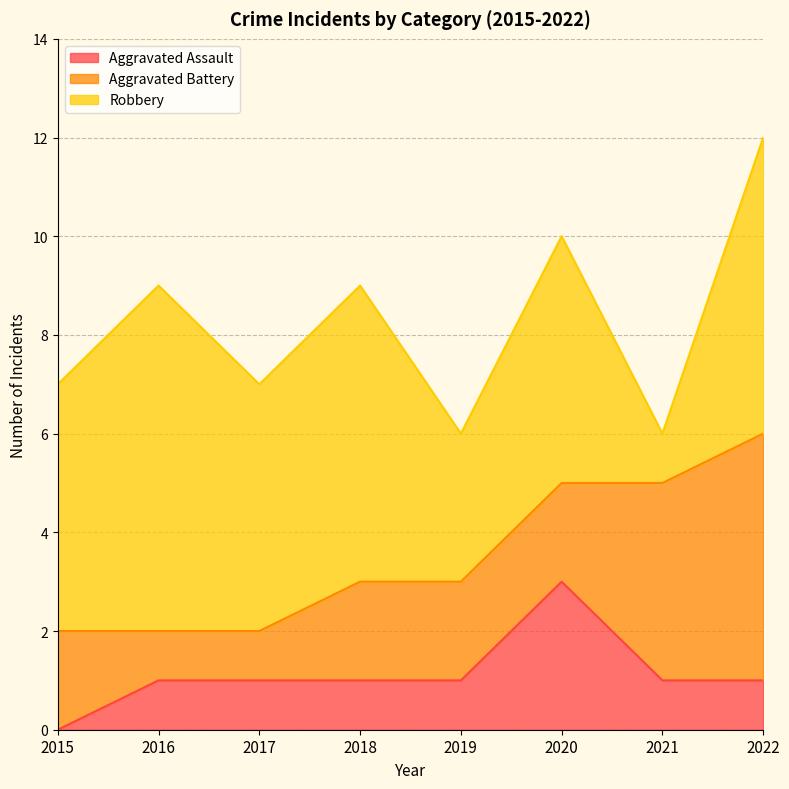

Which series changed the most between 2017 and 2018?

Aggravated Battery